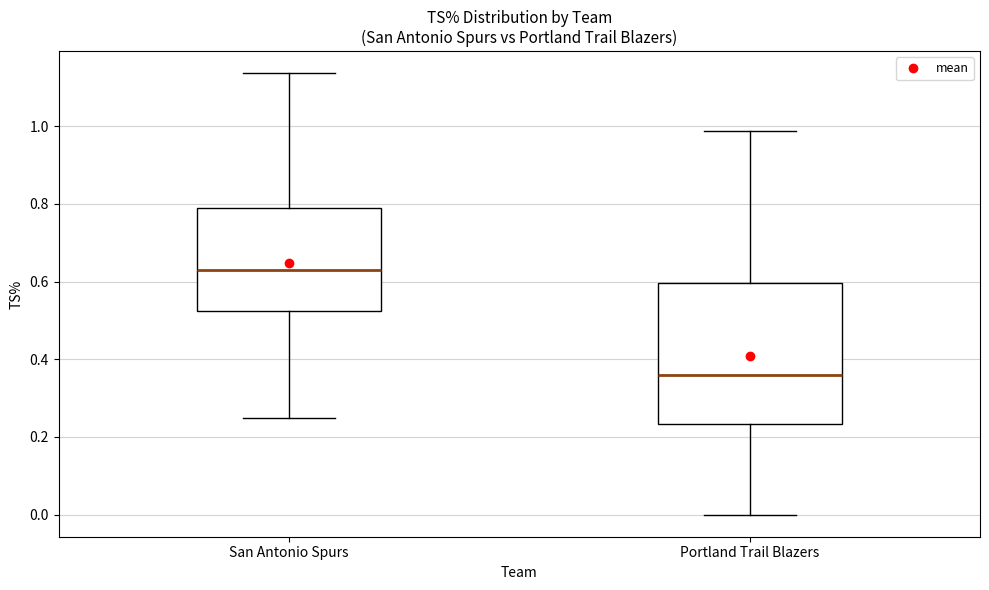

Which box has the lowest median line?

Portland Trail Blazers